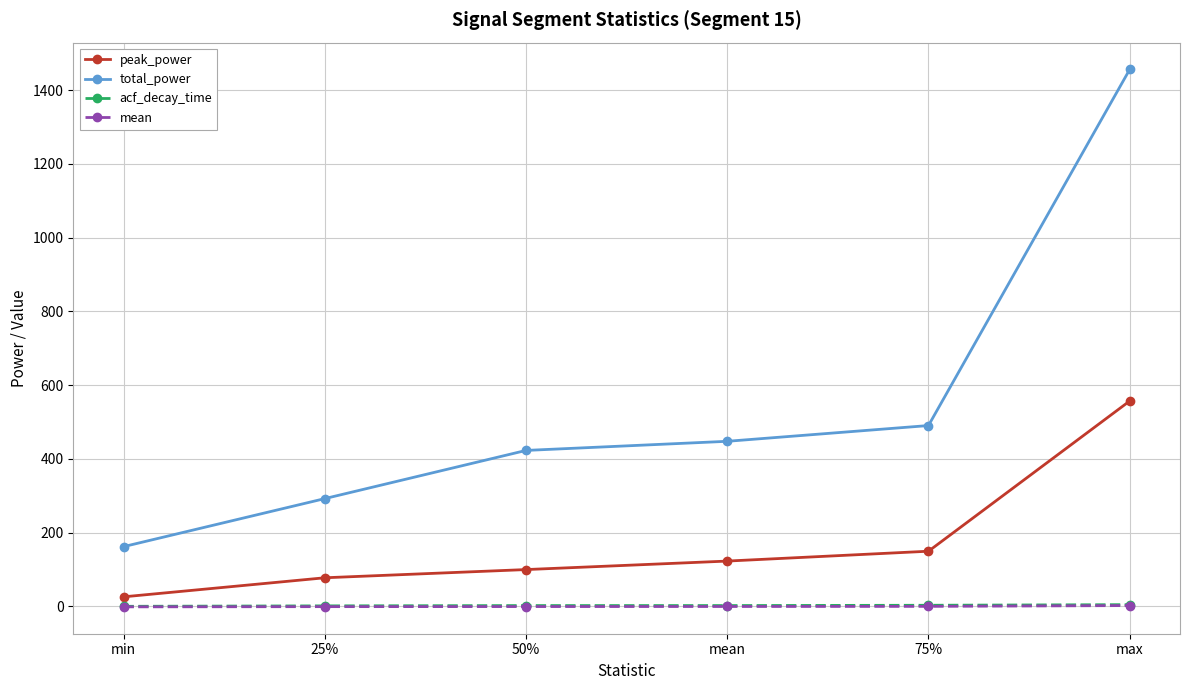

At how many categories does at least one series exceed 917?

1